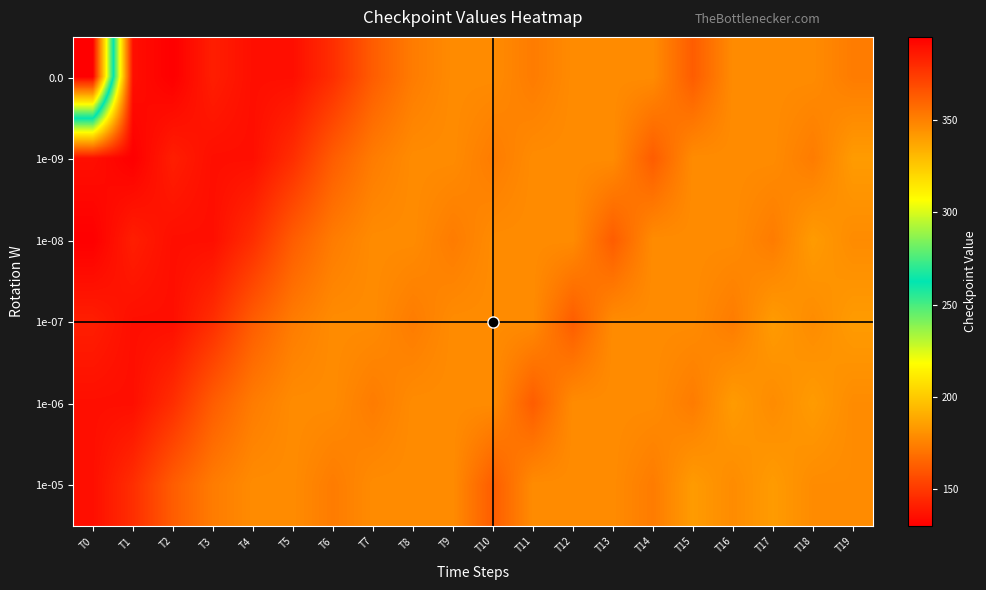

Which has a higher value, T1 or T18?

T18